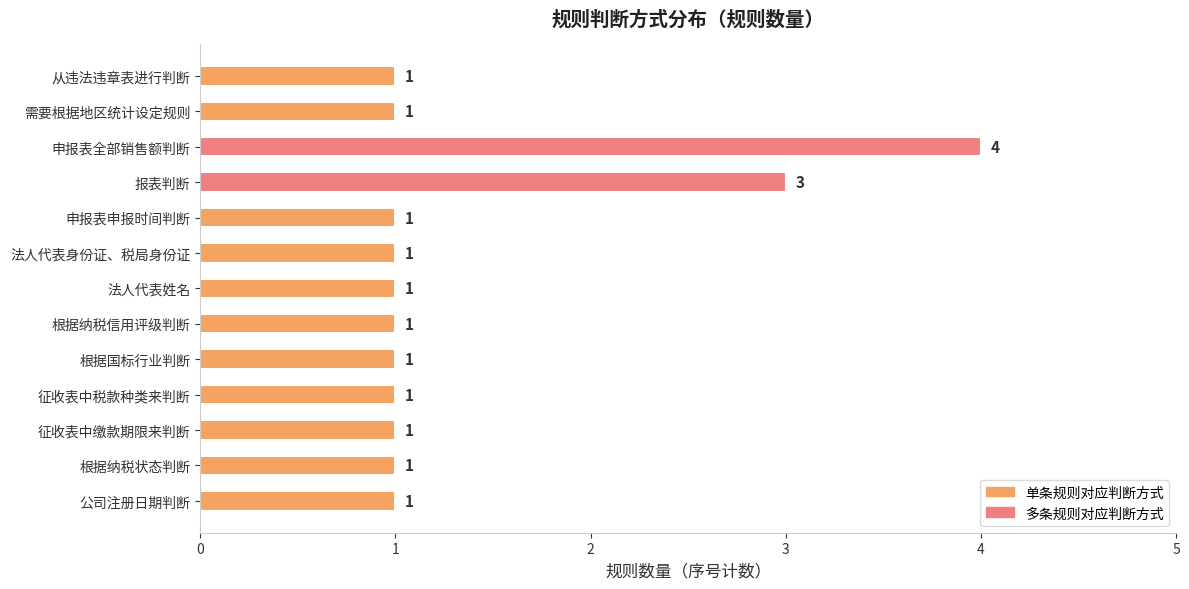

What is the smallest value displayed?

1